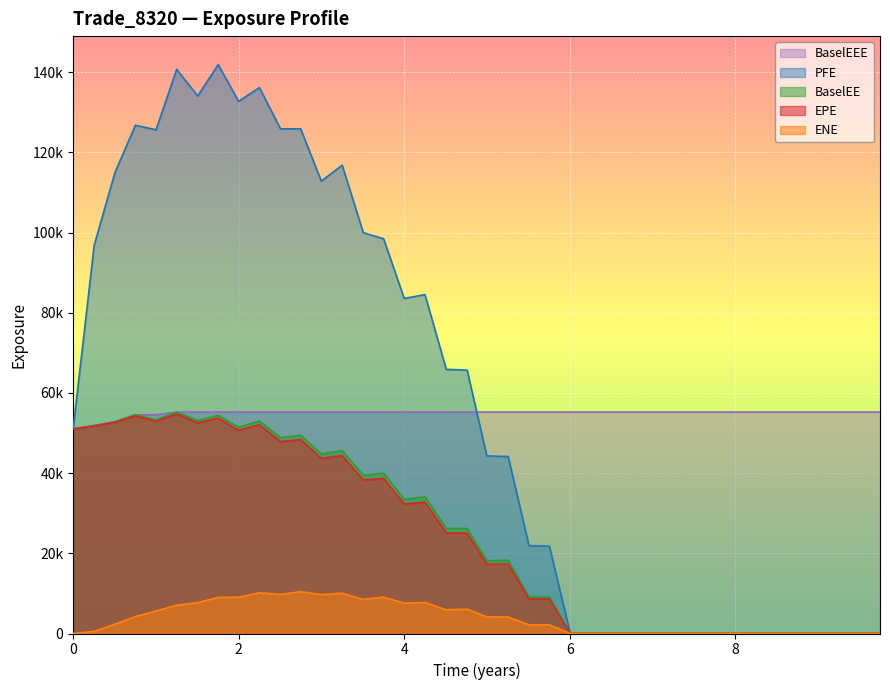

Rank the series by their maximum value, from highest to lowest.

PFE, BaselEE, BaselEEE, EPE, ENE